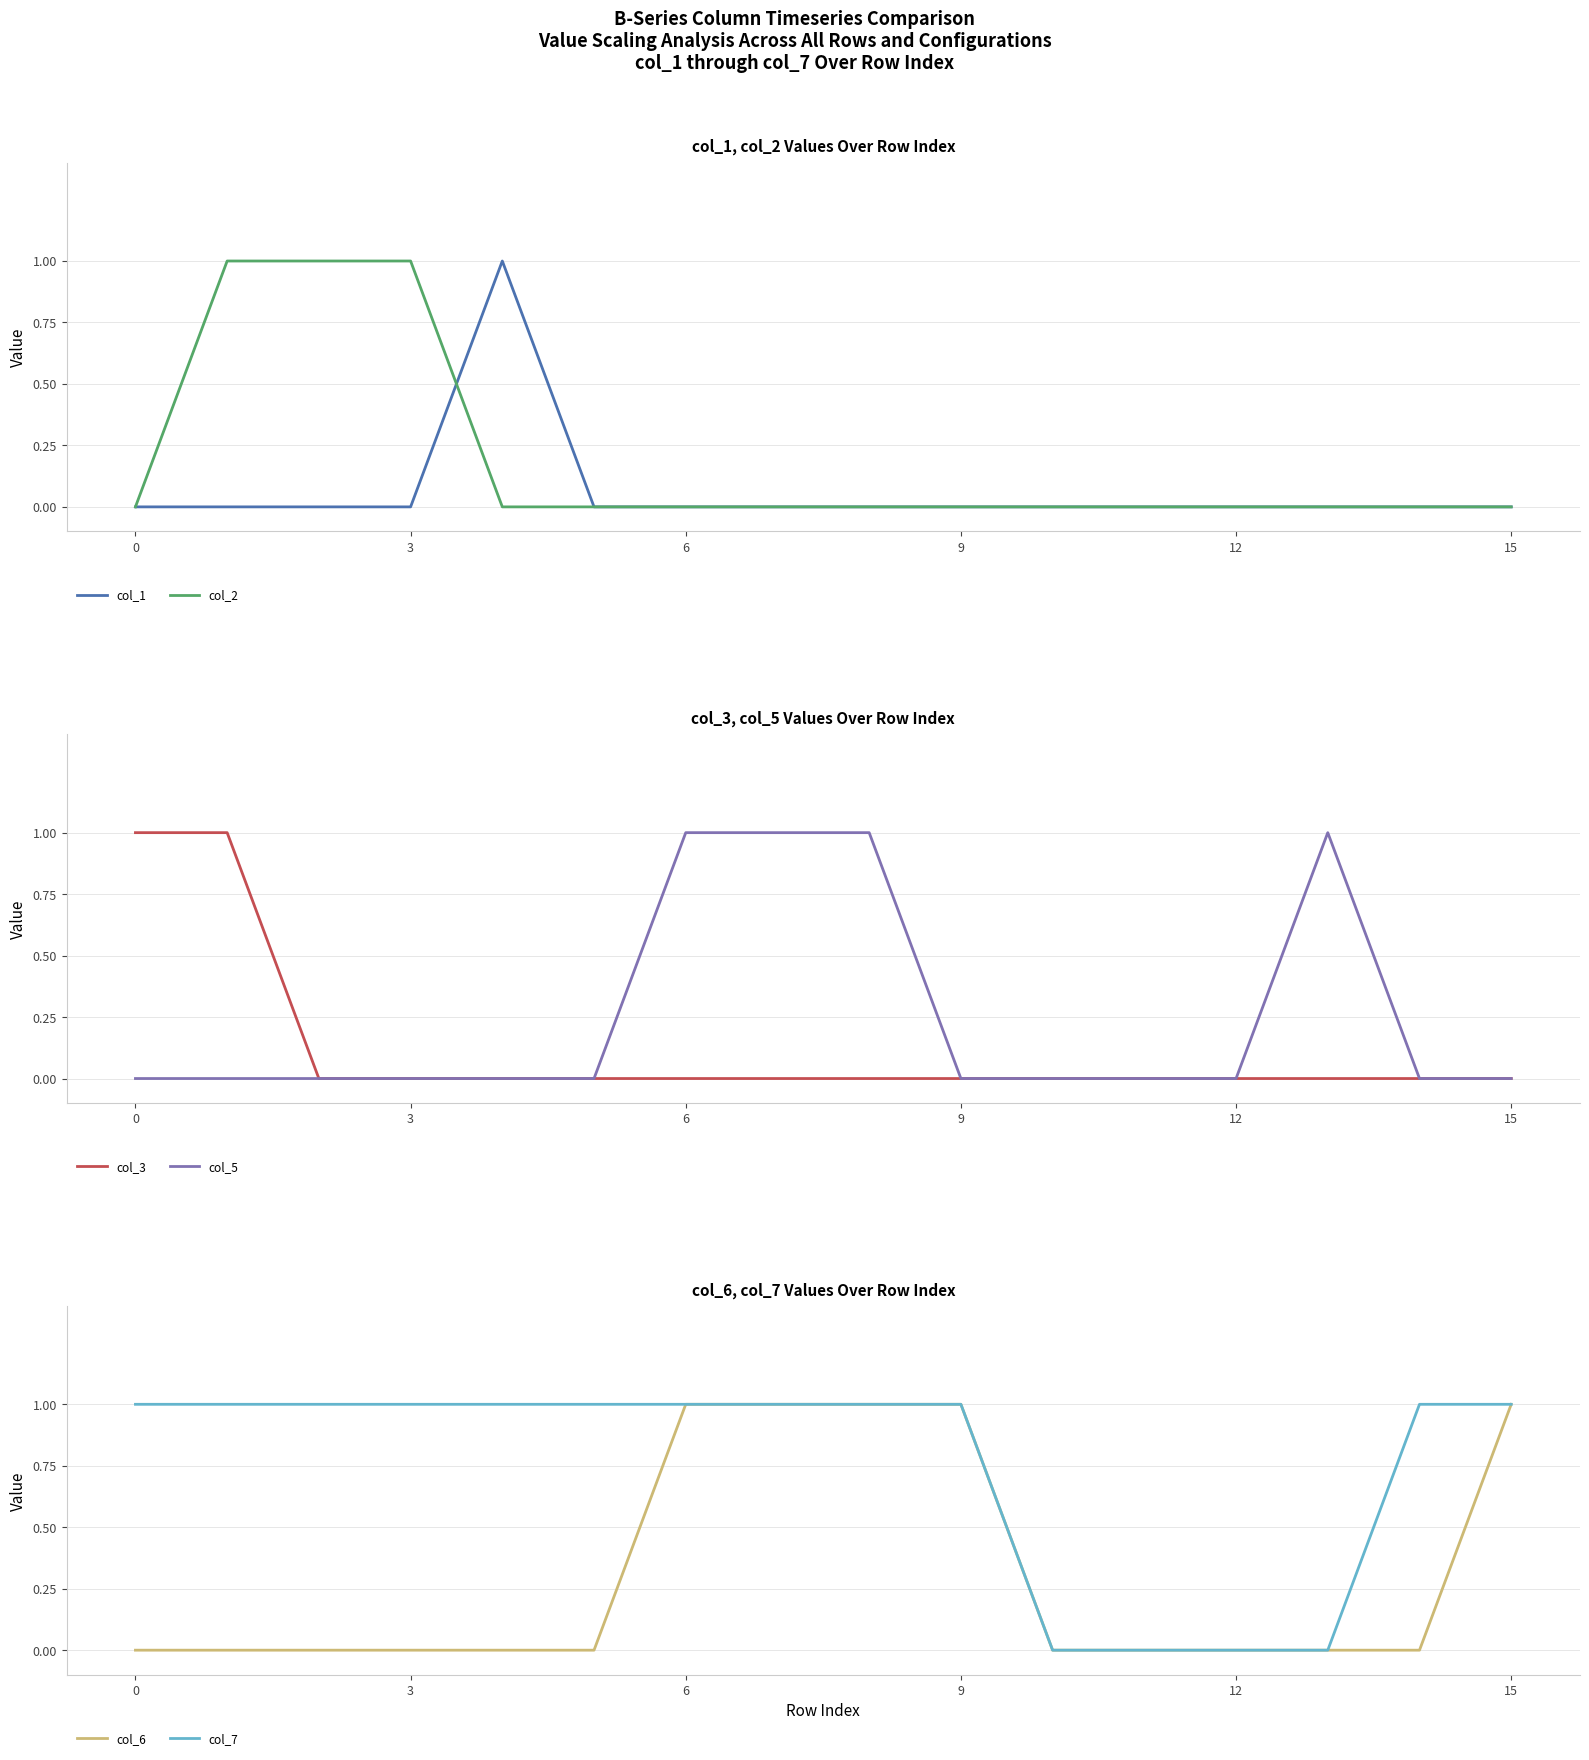

The value of col_1 at 3 is 0. True or false?

True